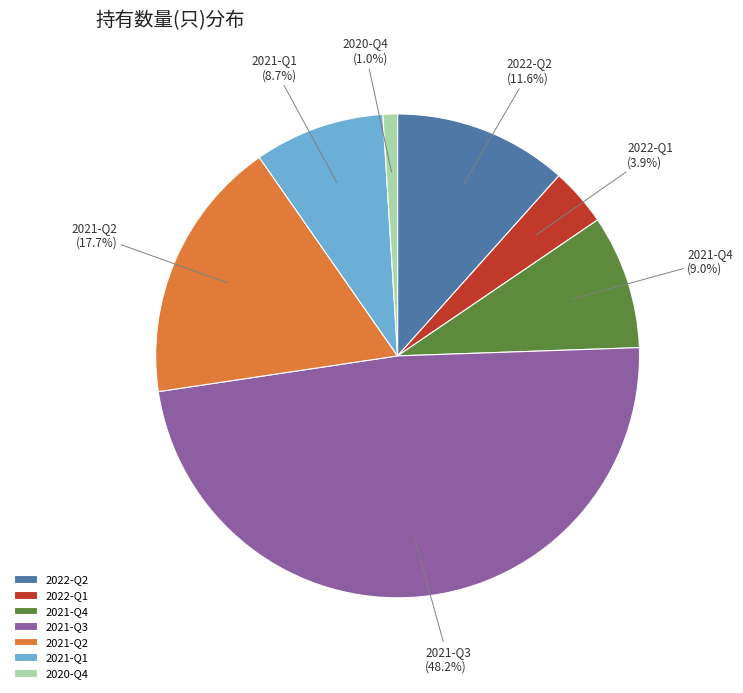

How many segments does this pie chart have?

7